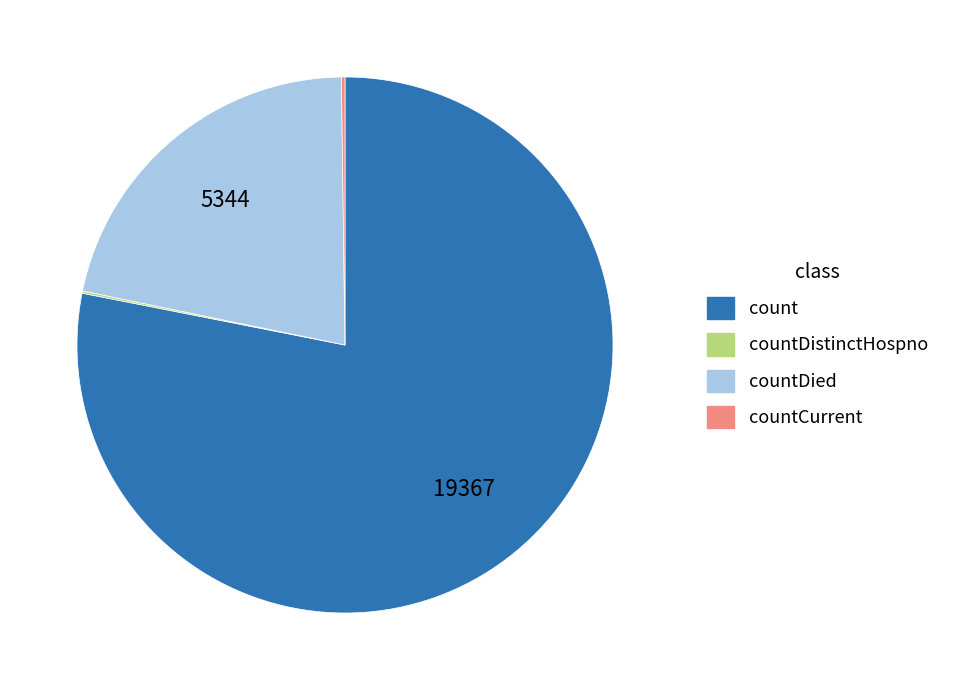

Which slice is the largest?

count